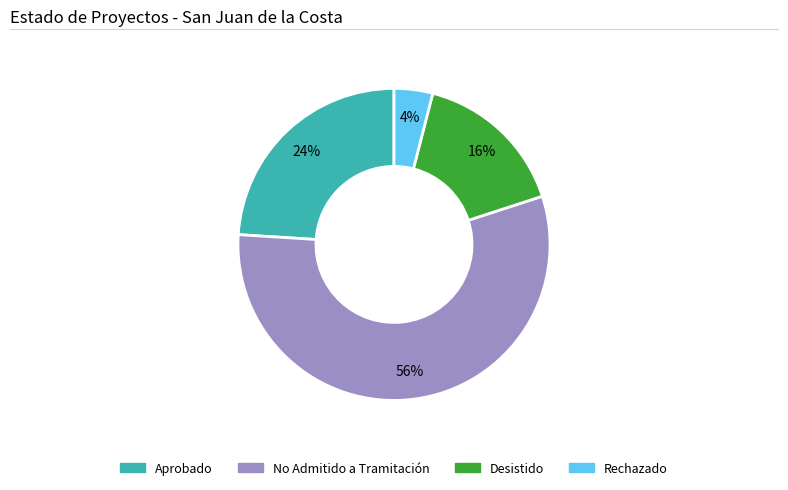

What is the majority slice?

No Admitido a Tramitación